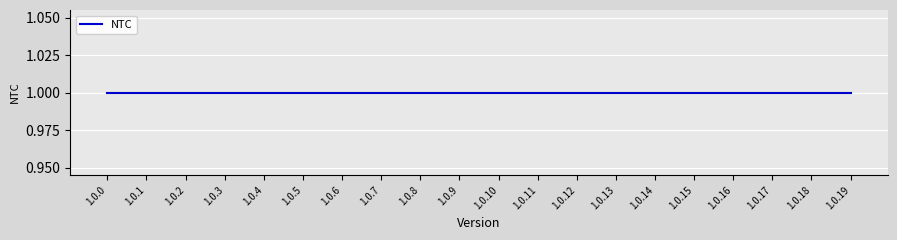

How many data points does each series have?

20